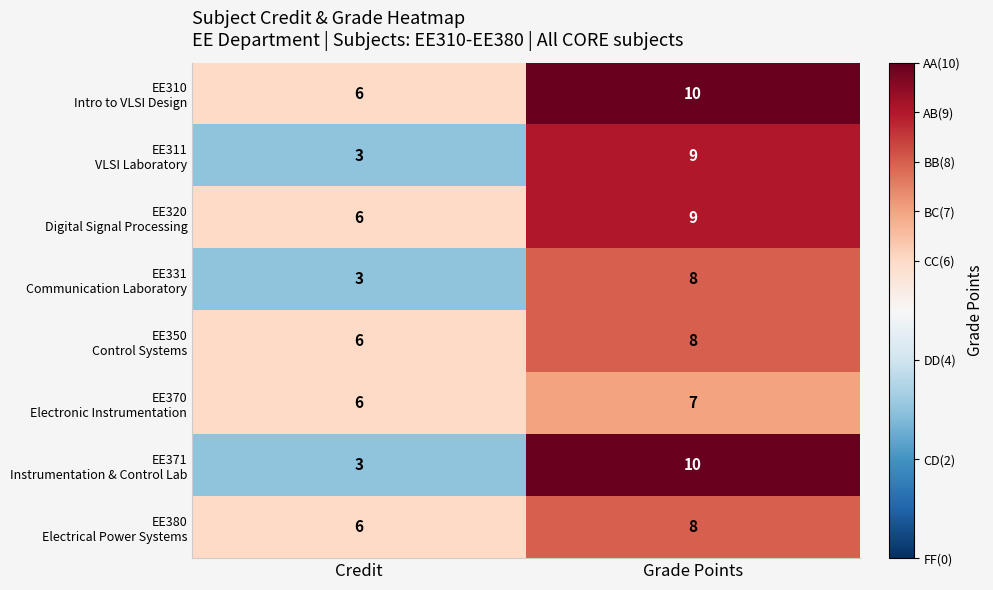

What is the difference between the highest and lowest values at Grade Points?

3